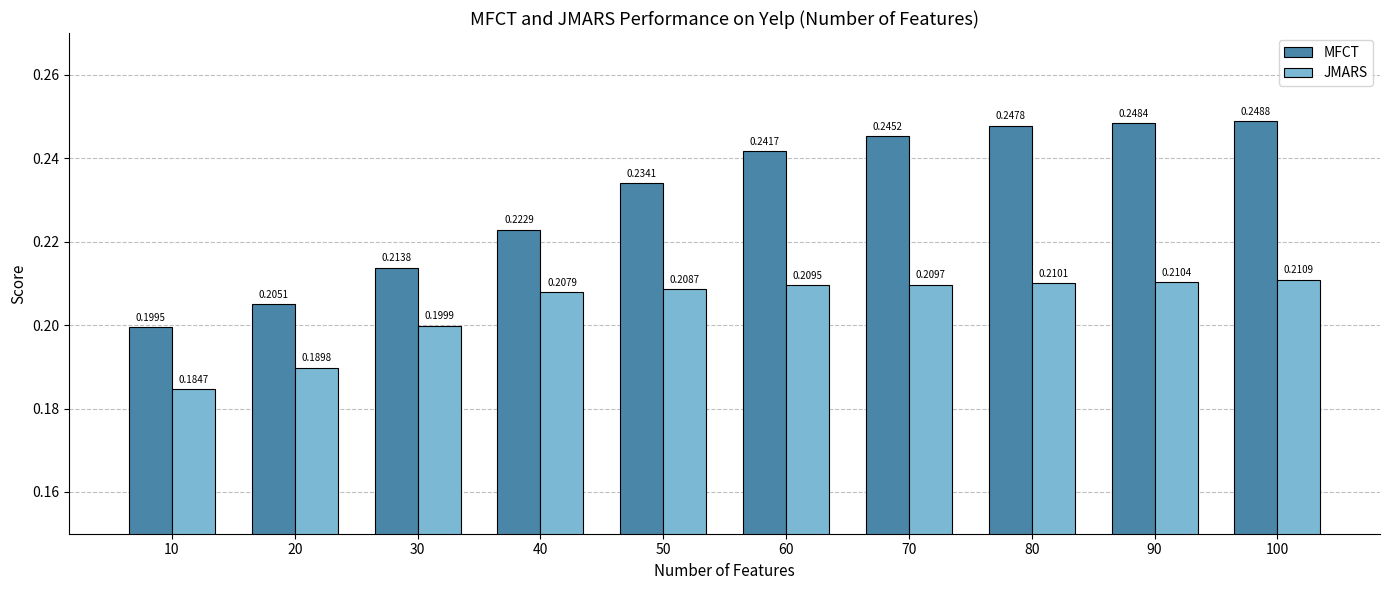

How many data points does each series have?

10